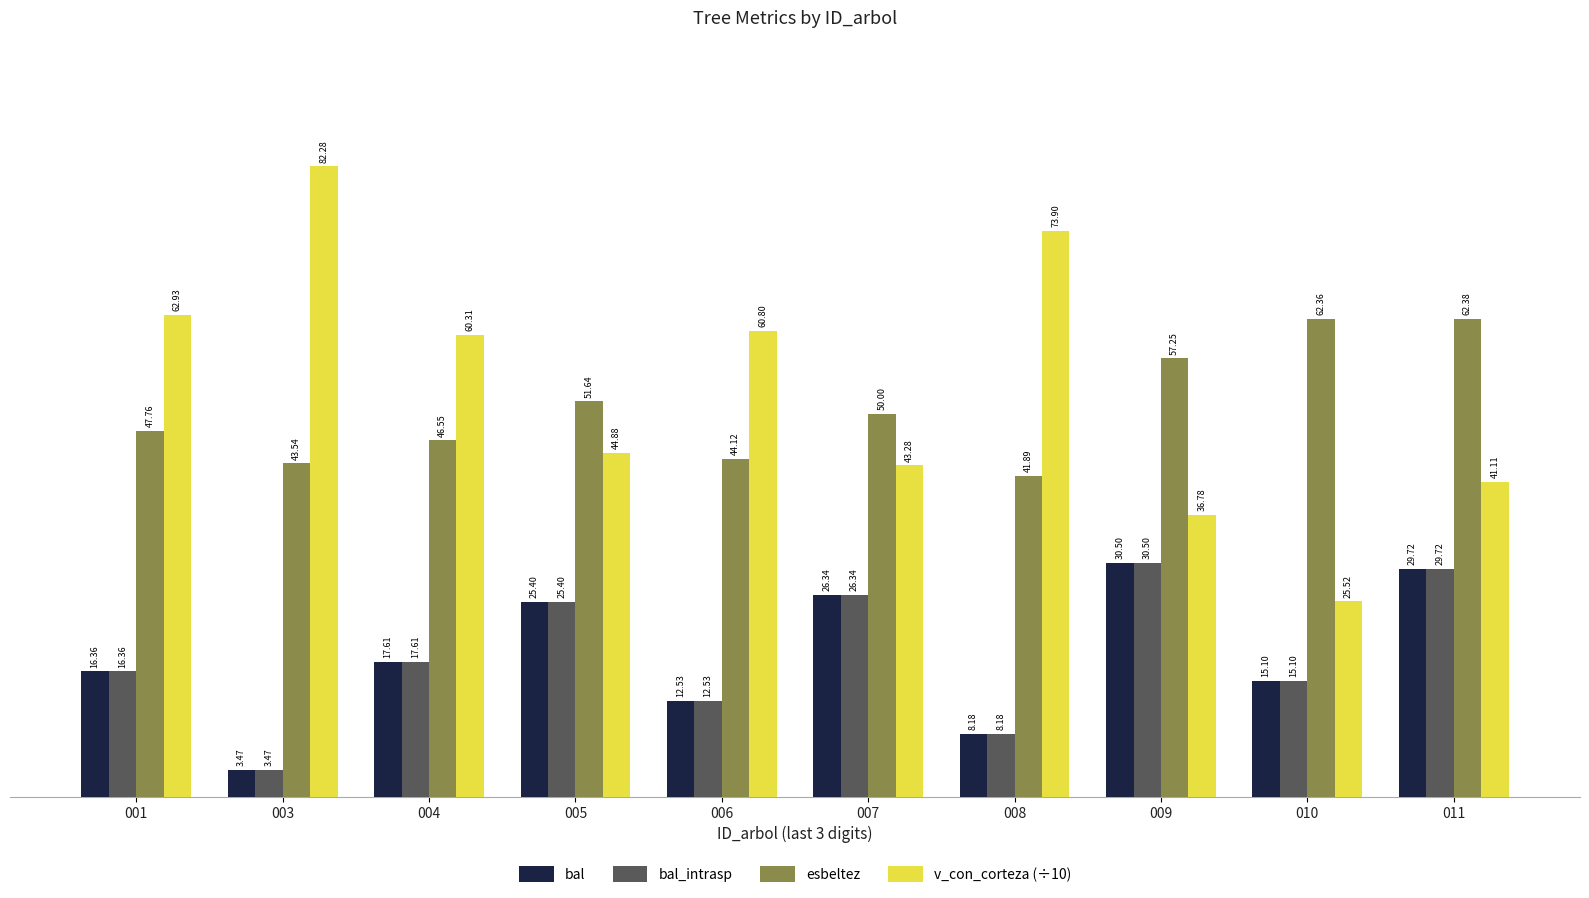

List the labels in order of esbeltez value, smallest first.

008, 003, 006, 004, 001, 007, 005, 009, 010, 011